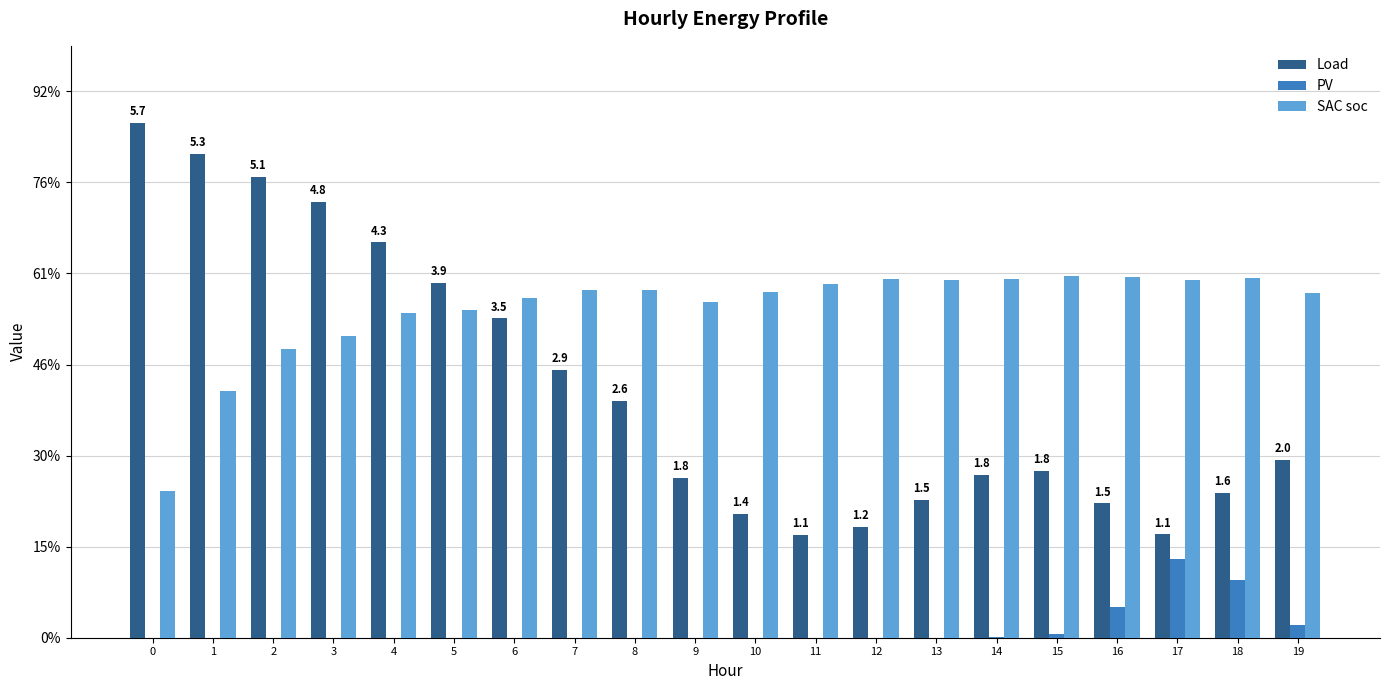

What is the value of the Load bar at the 5th from the left?

4.3